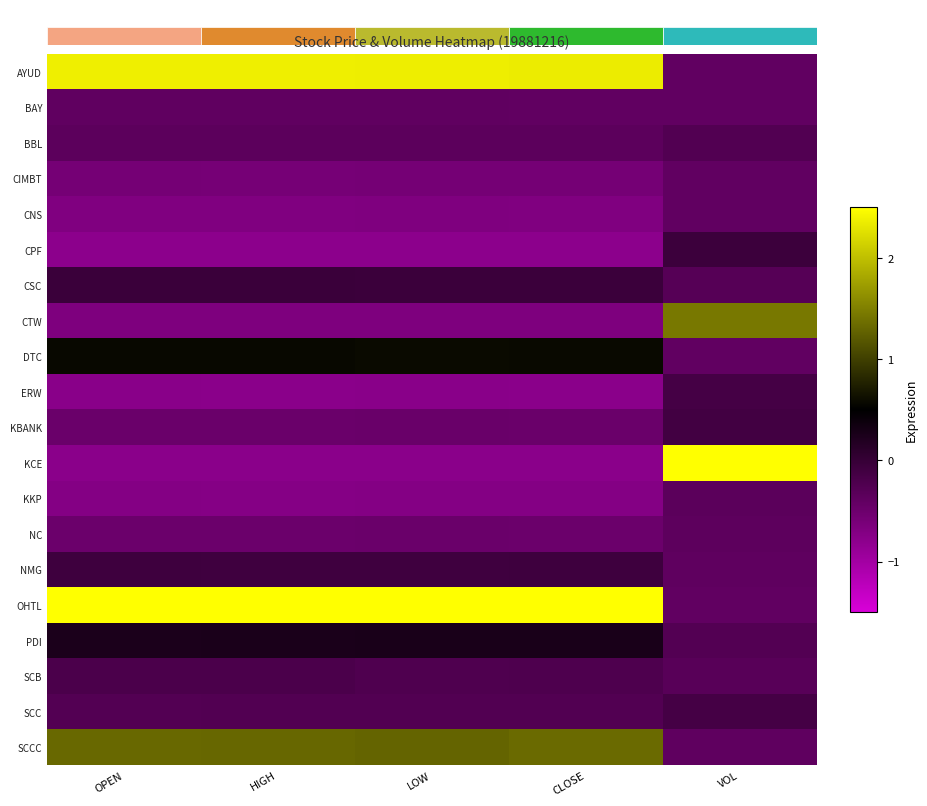

Read the CSC value at LOW.

-0.1